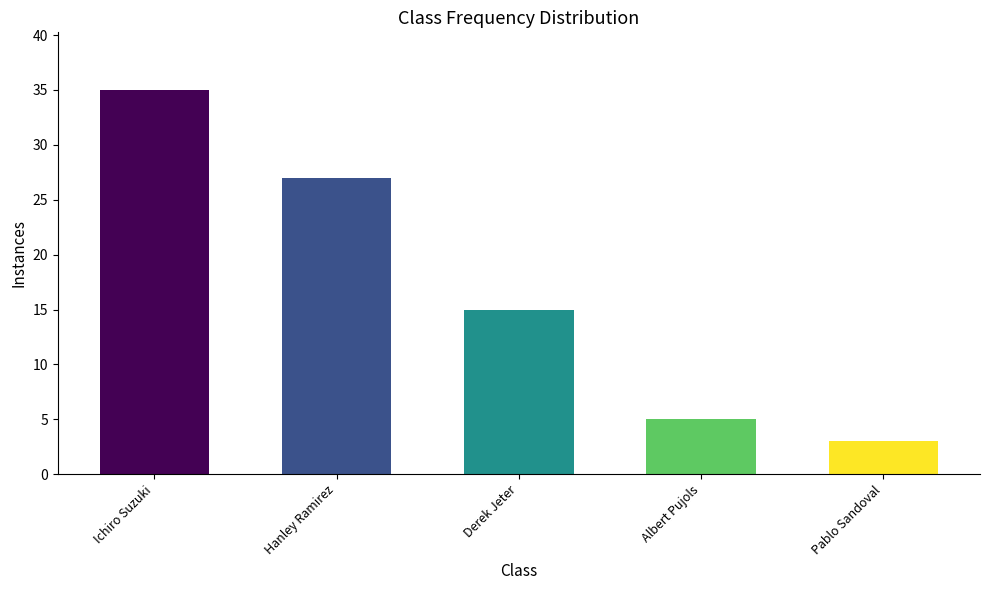

Which category has the lowest value across all series?

Pablo Sandoval